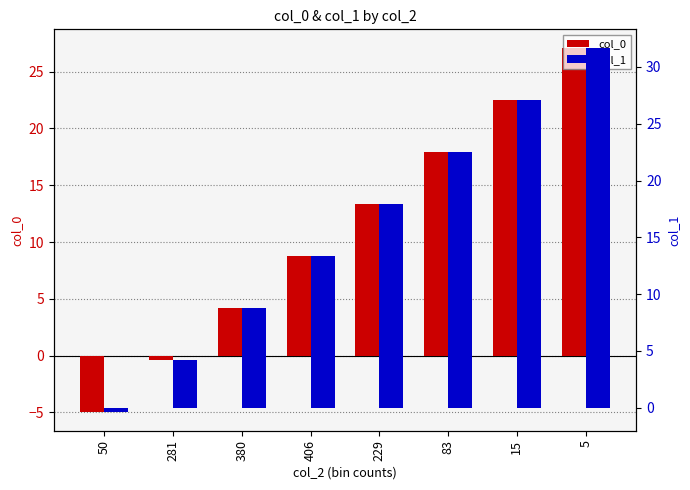

At which label does col_1 first exceed 17?

229